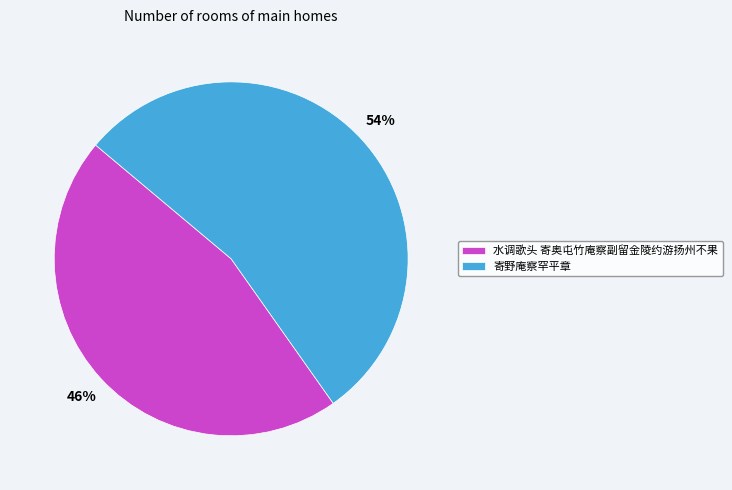

Rank the categories by value from highest to lowest.

寄野庵察罕平章, 水调歌头 寄奥屯竹庵察副留金陵约游扬州不果